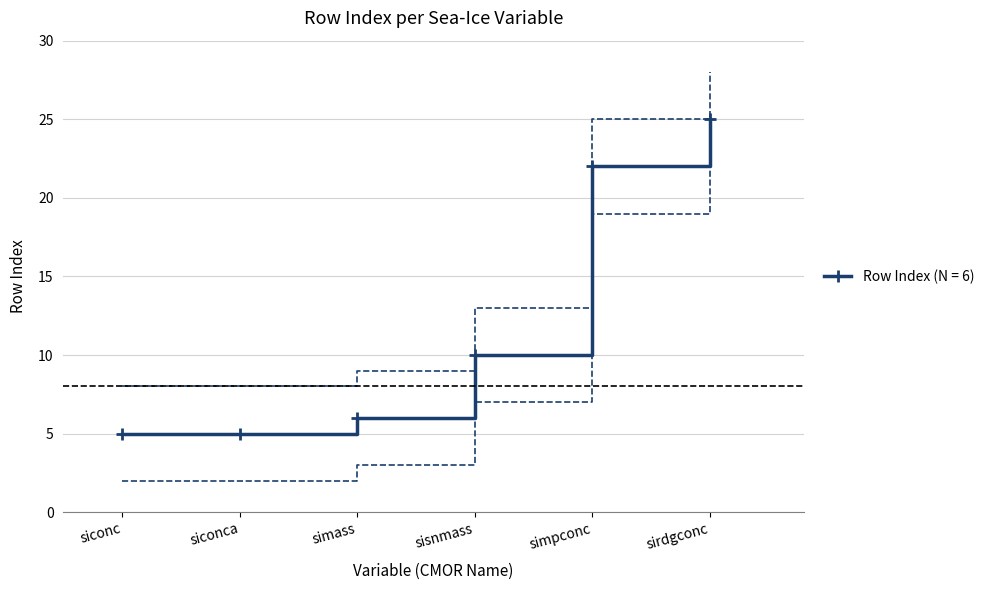

True or false: the data shows 3 at simass.

False